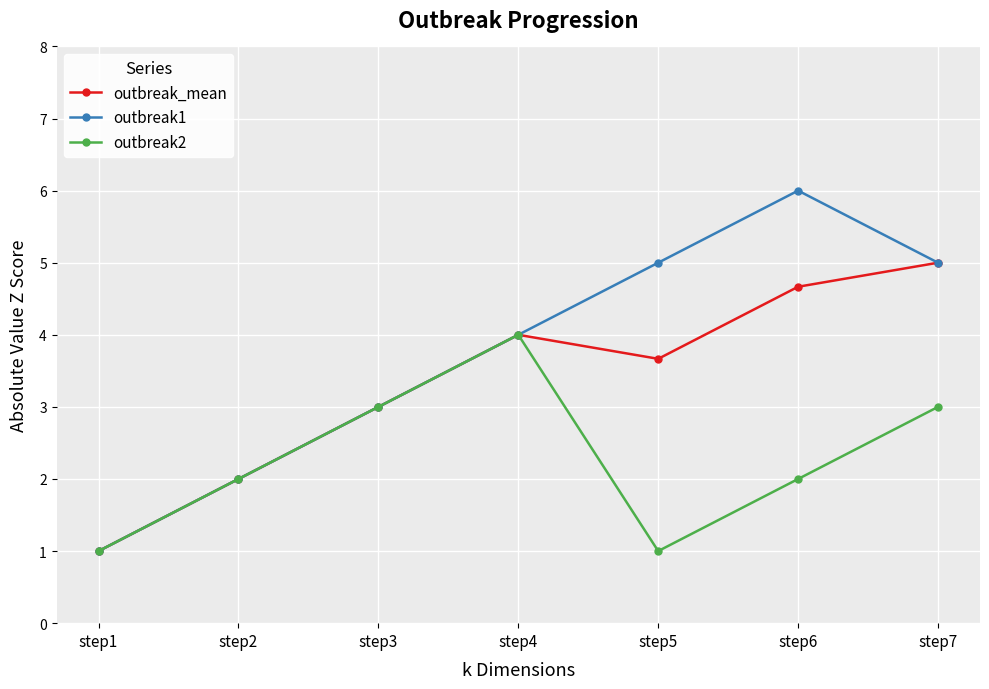

Reading left to right, list all the values displayed in this chart.

outbreak_mean: 1.0	2.0	3.0	4.0	3.7	4.7	5.0
outbreak1: 1.0	2.0	3.0	4.0	5.0	6.0	5.0
outbreak2: 1.0	2.0	3.0	4.0	1.0	2.0	3.0